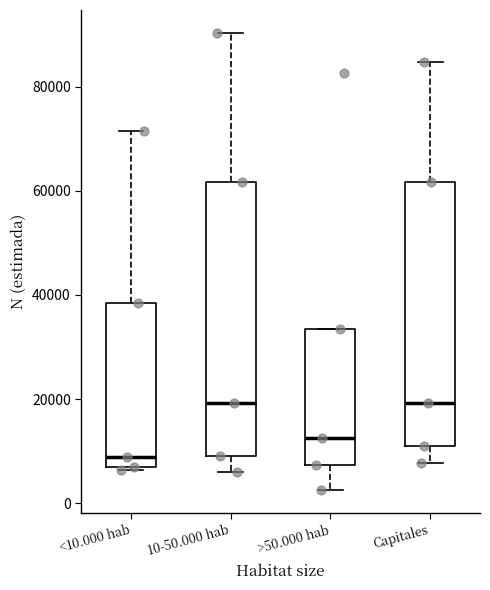

Reading left to right, transcribe this box plot: for each box, give where its median line is, the range the box spans, and where its two whiskers end, as read against the y-axis. The values are not printed on the chart, so give them approximately, as read against the axis.

<10.000 hab: median 8000, box 6000 to 38000, whiskers 6000 (just below the box's lower edge) to 72000
10-50.000 hab: median 20000, box 10000 to 62000, whiskers 6000 to 90000
>50.000 hab: median 12000, box 8000 to 34000, whiskers 2000 to 34000
Capitales: median 20000, box 10000 to 62000, whiskers 8000 to 84000